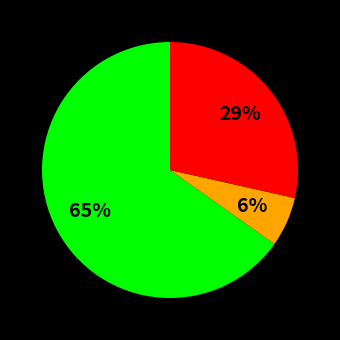

Is there any slice that represents more than half of the pie?

Yes